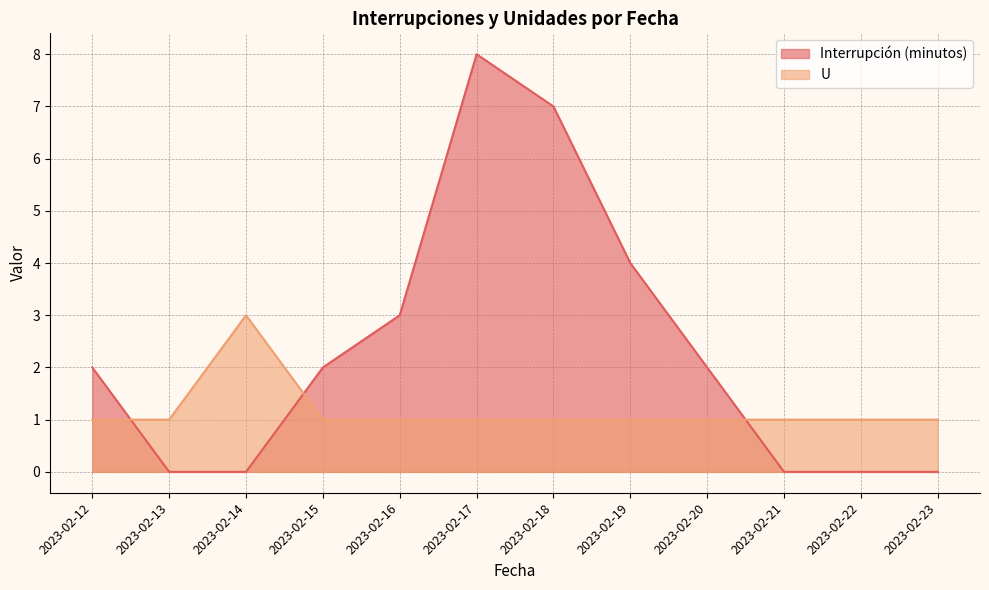

Which series changed the most between 2023-02-18 and 2023-02-23?

Interrupción (minutos)